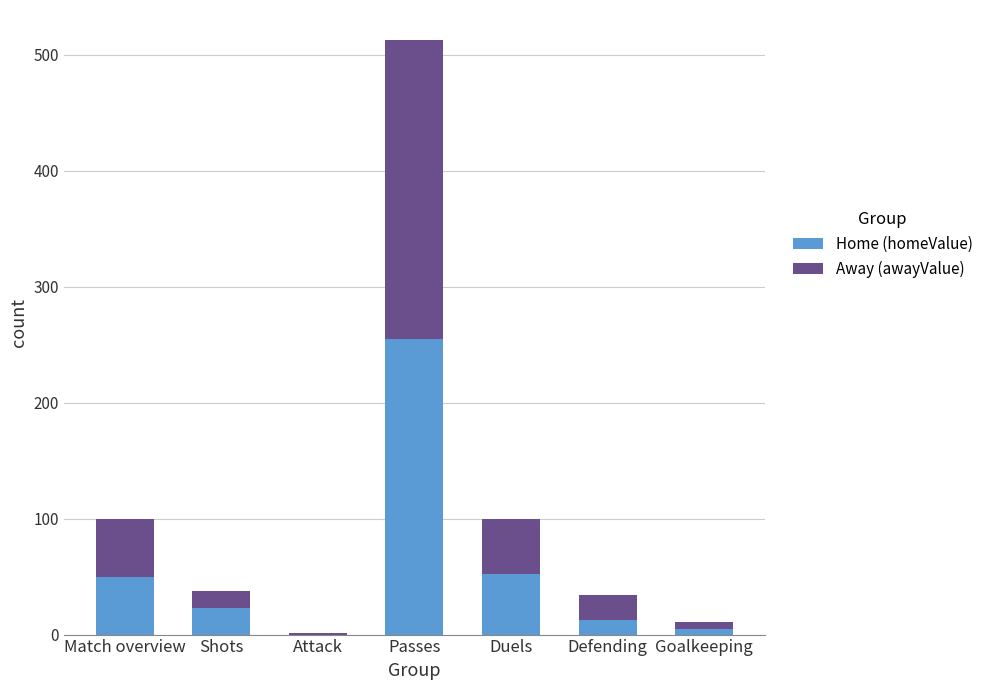

How many positive values does the Home (homeValue) series have?

6